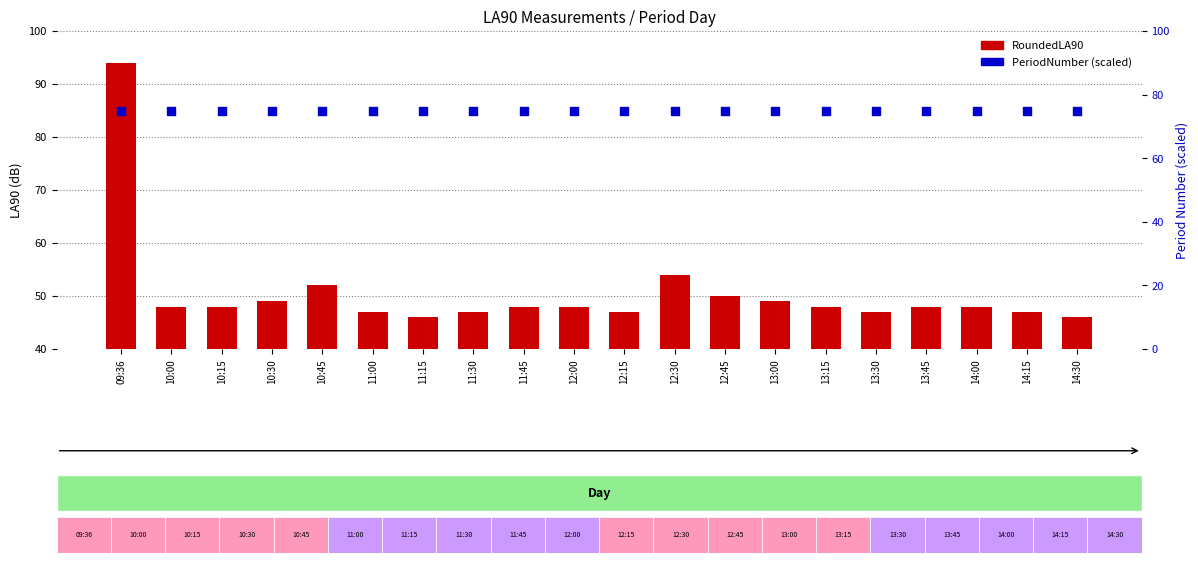

At which category is the sum across all series the highest?

09:36